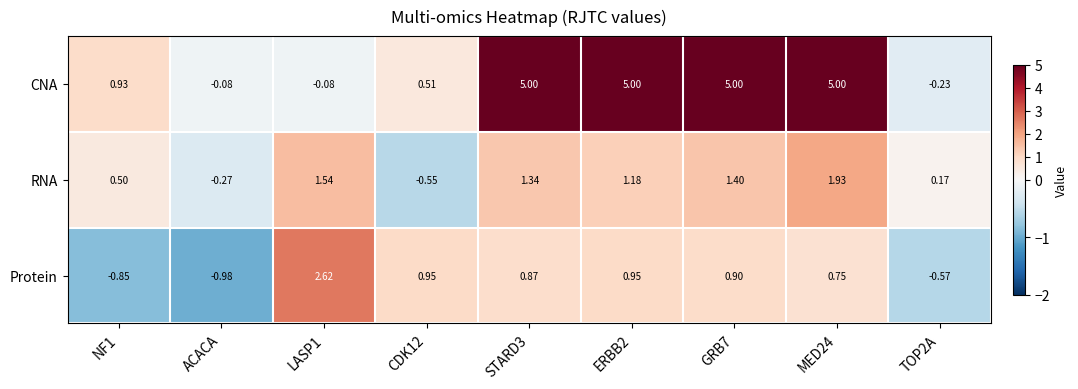

How many data points does each series have?

9